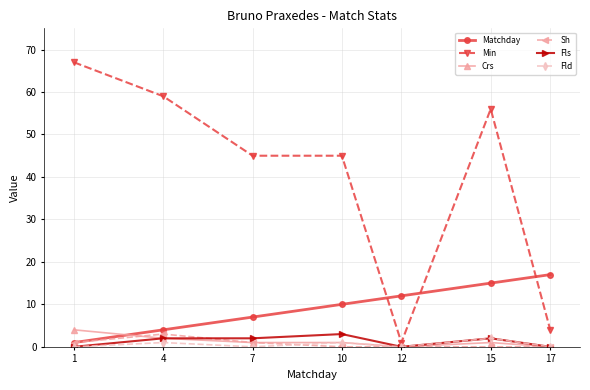

What is the spread (max minus min) of values at 1?

67